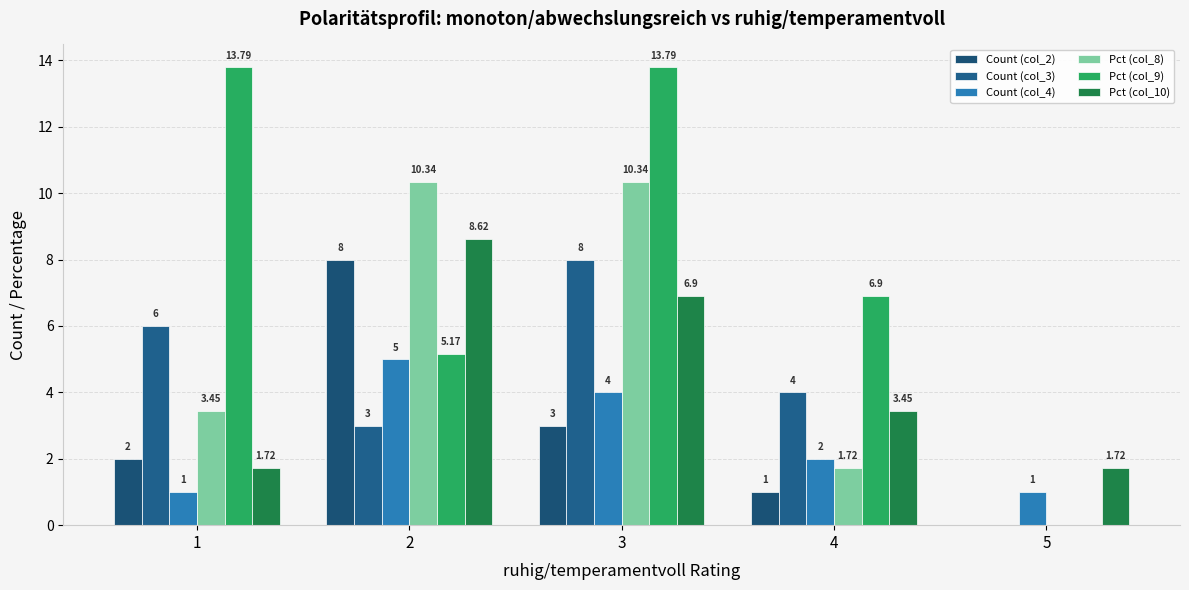

Rank the categories by Count (col_2) value from lowest to highest.

5, 4, 1, 3, 2